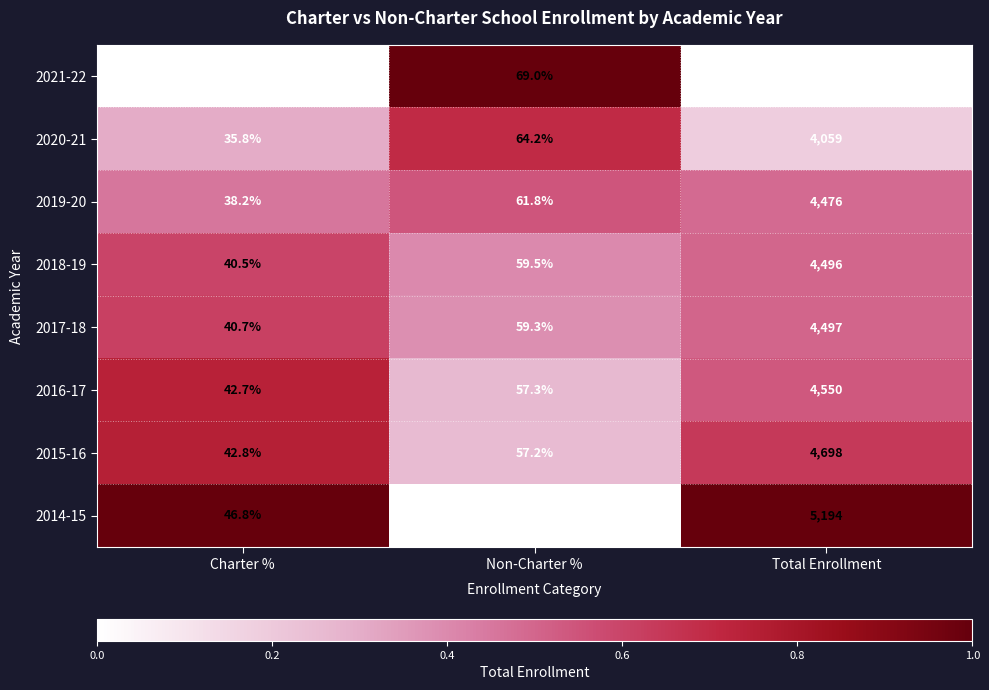

Between Non-Charter % and Total Enrollment, which series saw the biggest shift?

2014-15